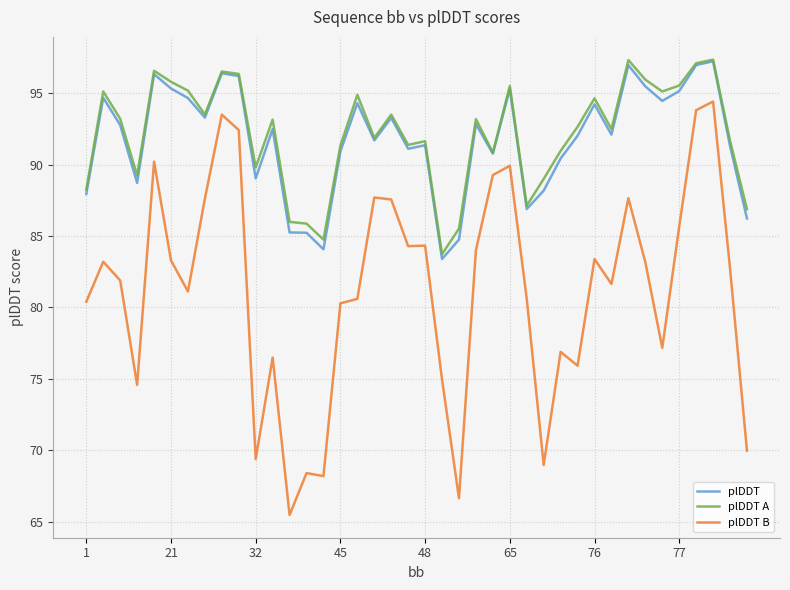

Which series has the largest range (max minus min)?

plDDT B